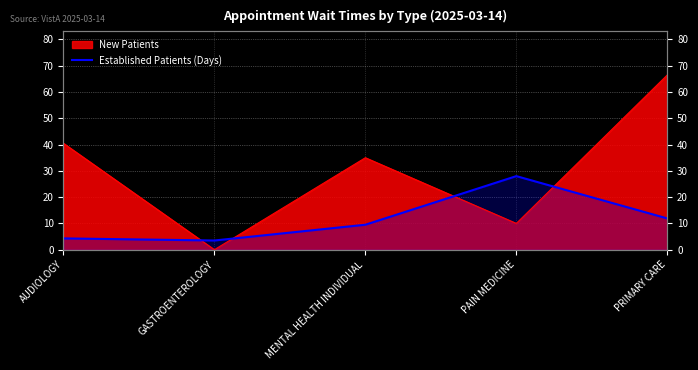

At which category does the data reach its first local valley?

GASTROENTEROLOGY